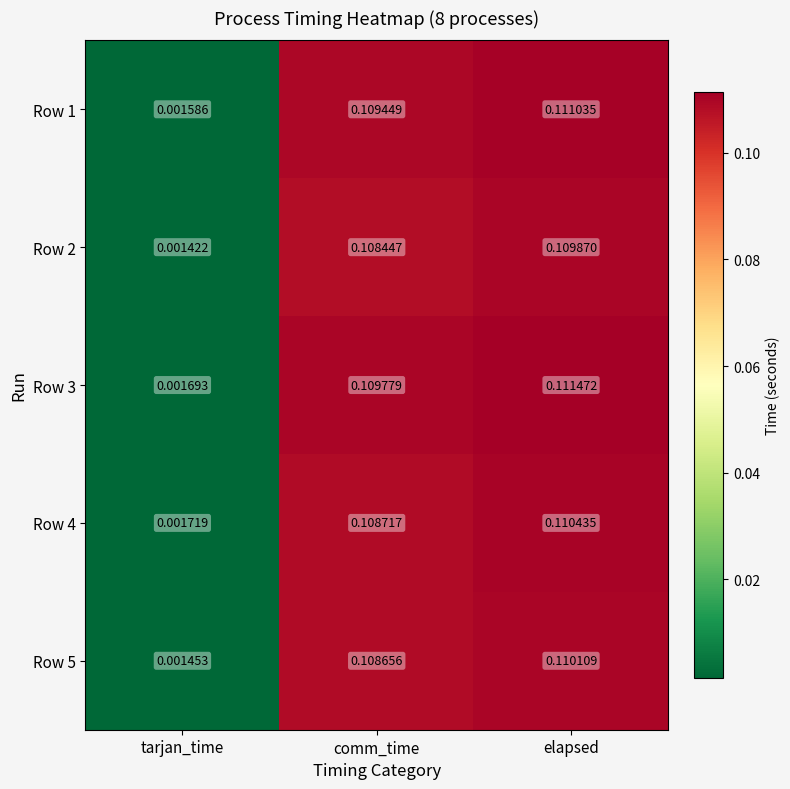

At which label does Row 5 reach its minimum?

tarjan_time